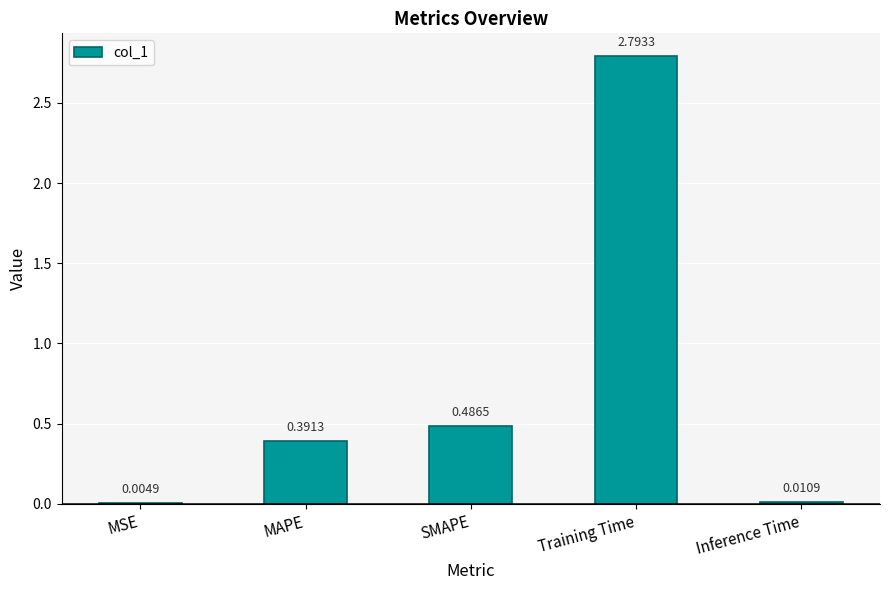

What is the maximum value shown in the chart?

2.8